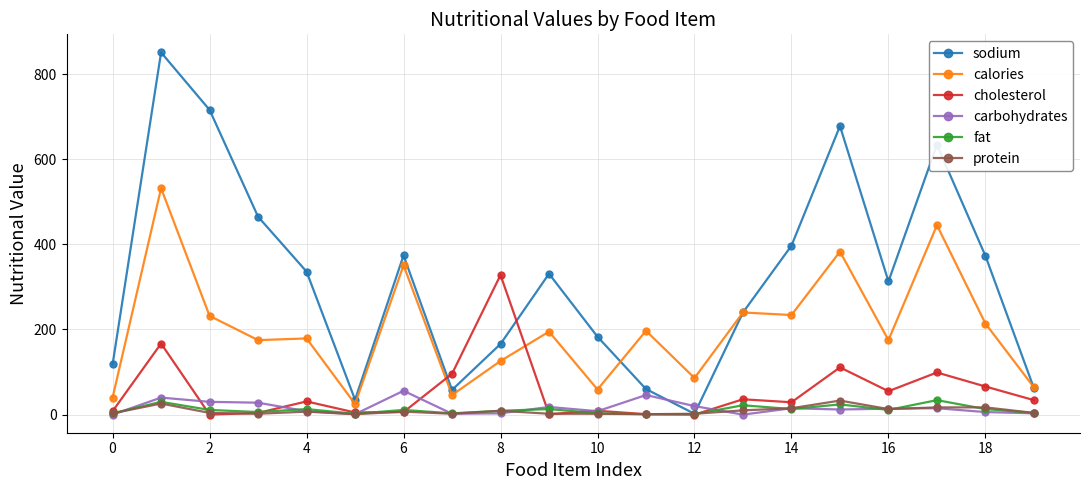

In carbohydrates, how many points are lower than both neighbors (excluding endpoints)?

5